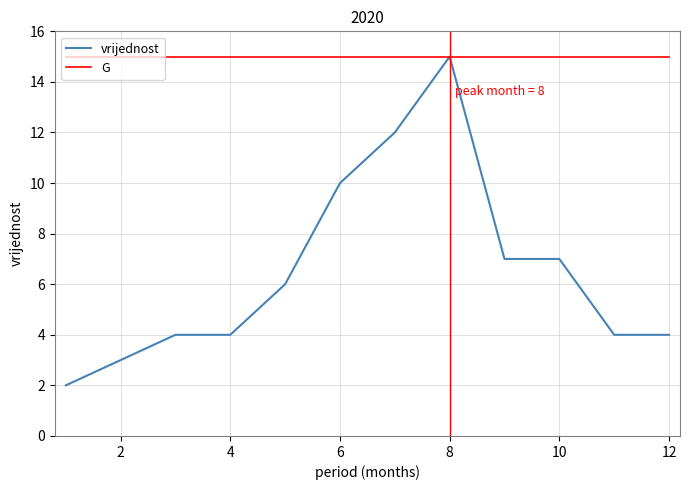

List the series in order of their overall mean, lowest first.

vrijednost, G